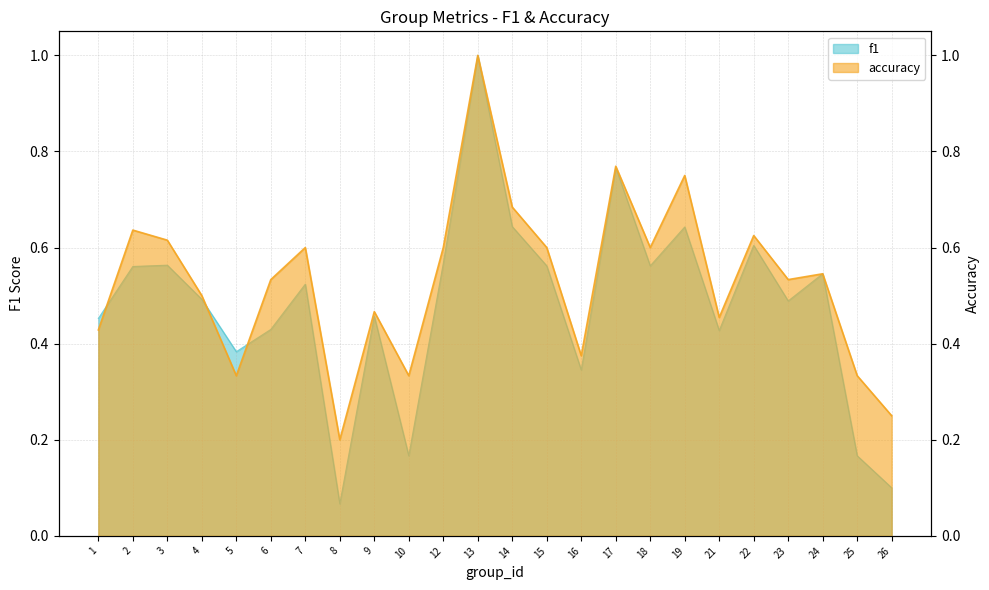

What is the greatest value displayed?

1.0